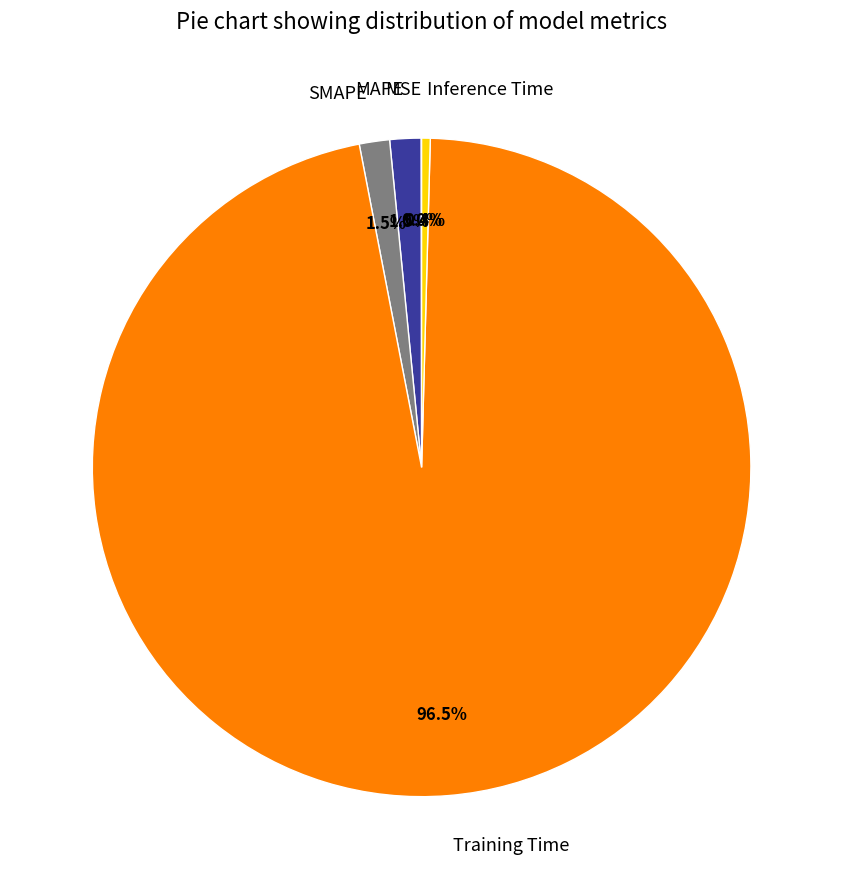

Which slice represents more than half of the pie?

Training Time